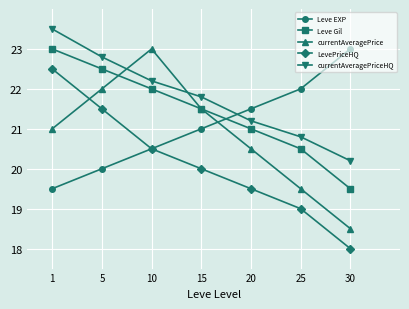

How many categories are shown in the chart?

7